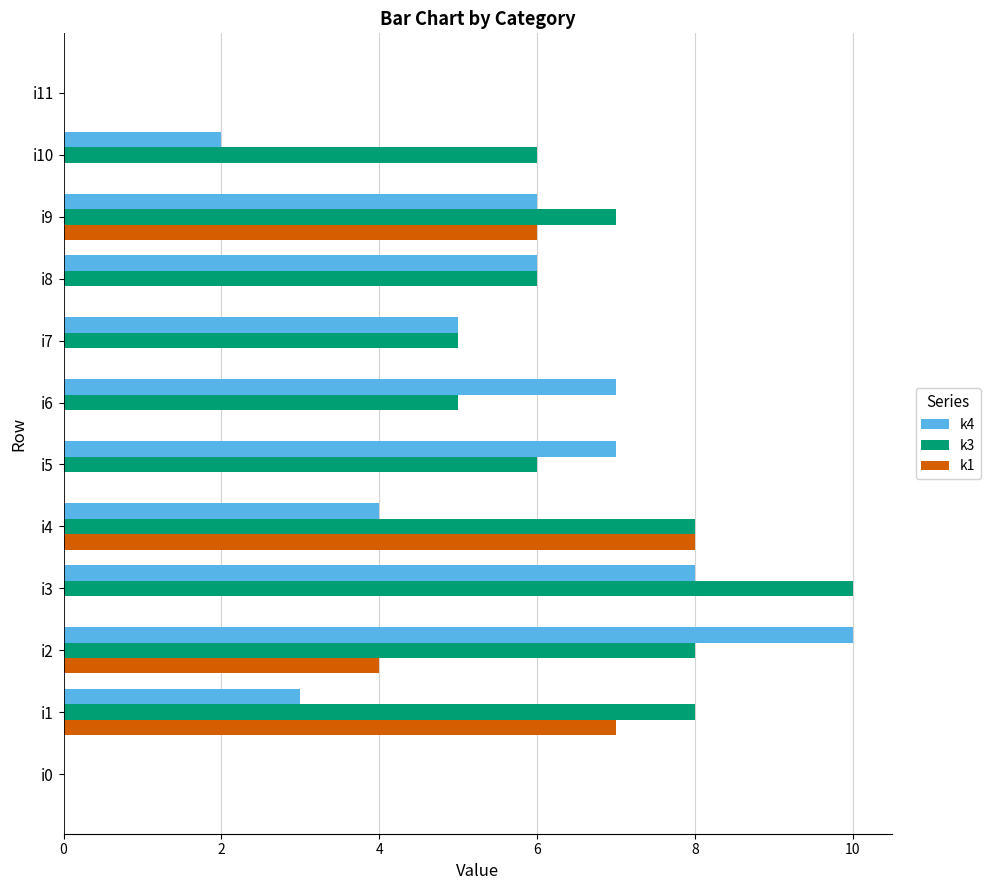

Between i9 and i10, which series saw the biggest shift?

k1